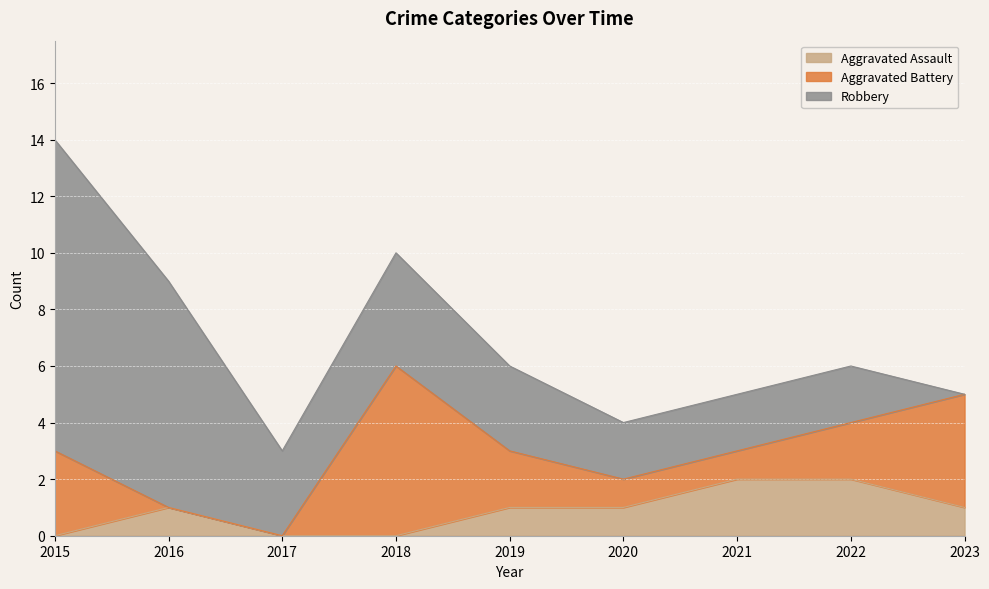

Which series has the widest spread of values?

Robbery